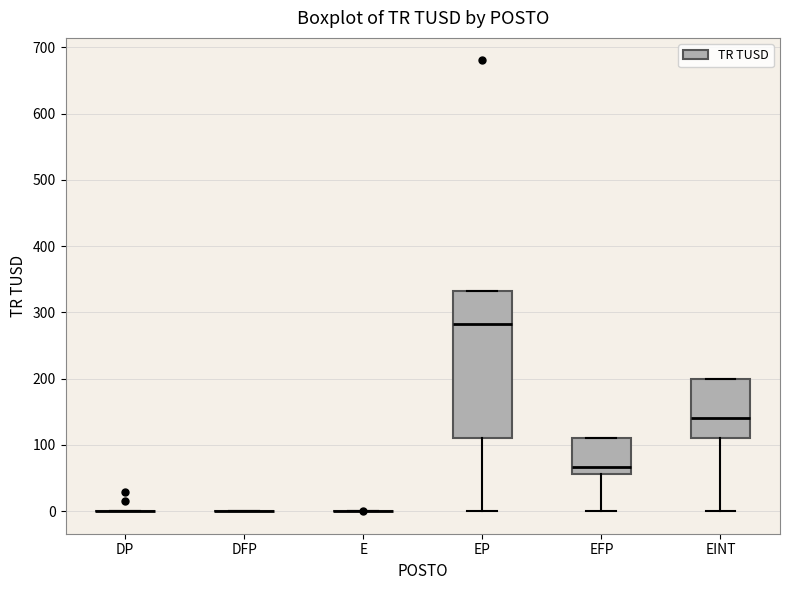

Which box is the tallest, from its lower edge to its upper edge?

EP